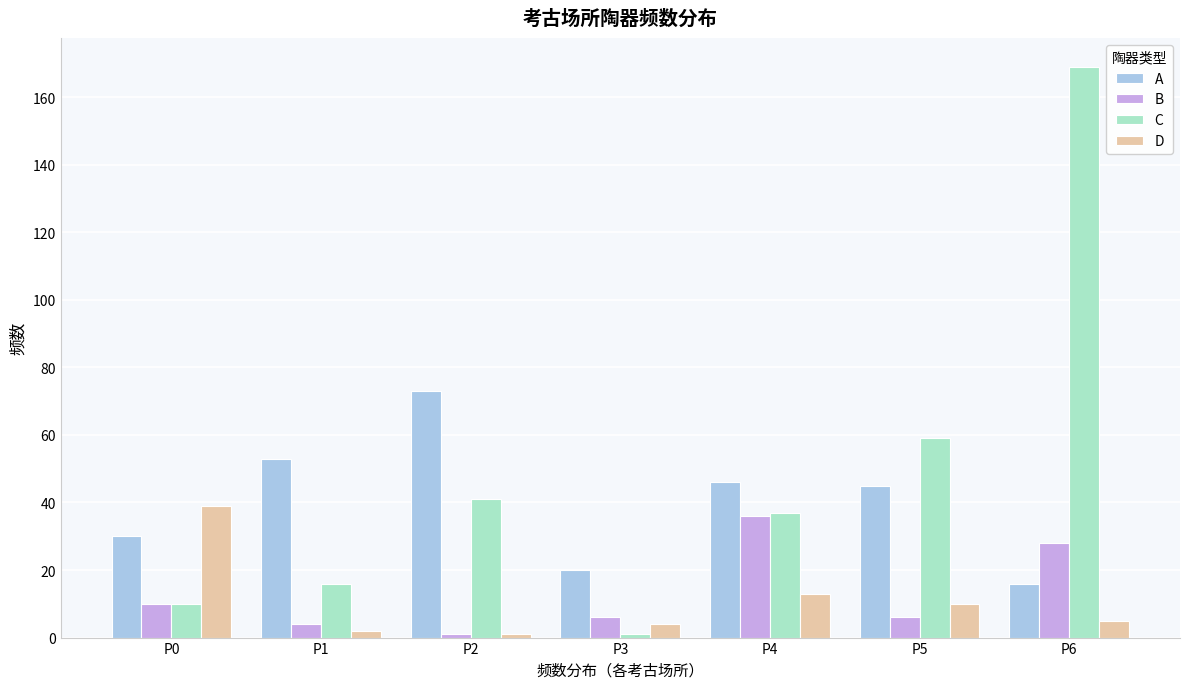

Reading left to right, list all the values displayed in this chart.

A: 30	53	73	20	46	45	16
B: 10	4	1	6	36	6	28
C: 10	16	41	1	37	59	169
D: 39	2	1	4	13	10	5